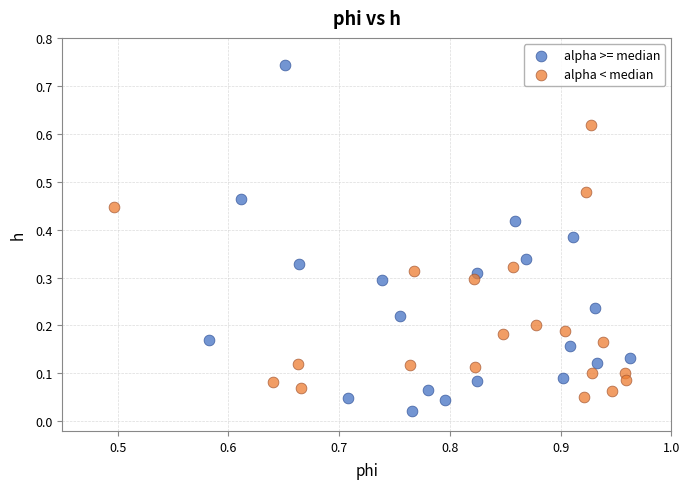

Which series contains the highest Y value?

alpha >= median